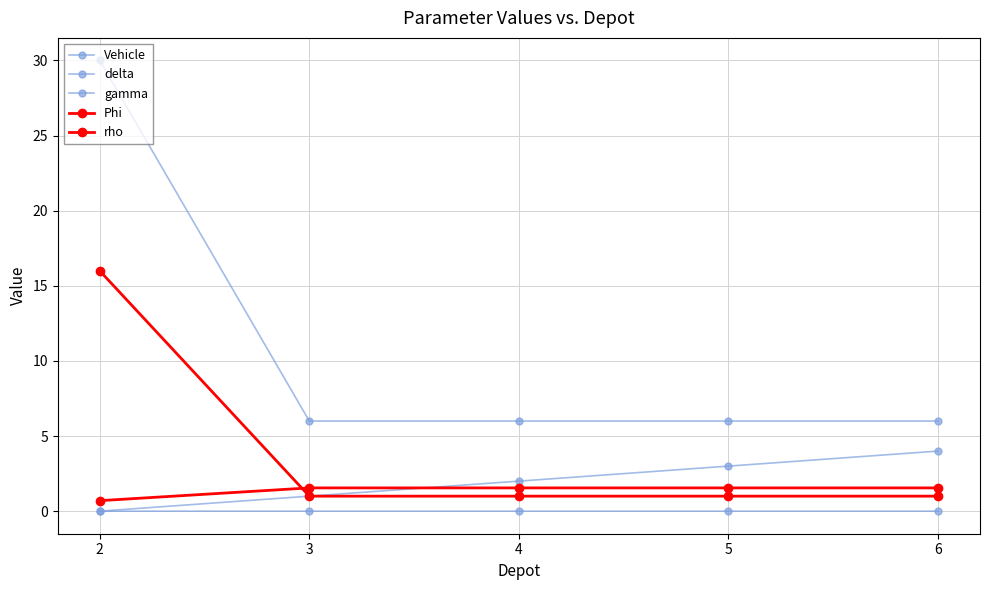

Does the chart display data point markers on the line(s)?

Yes